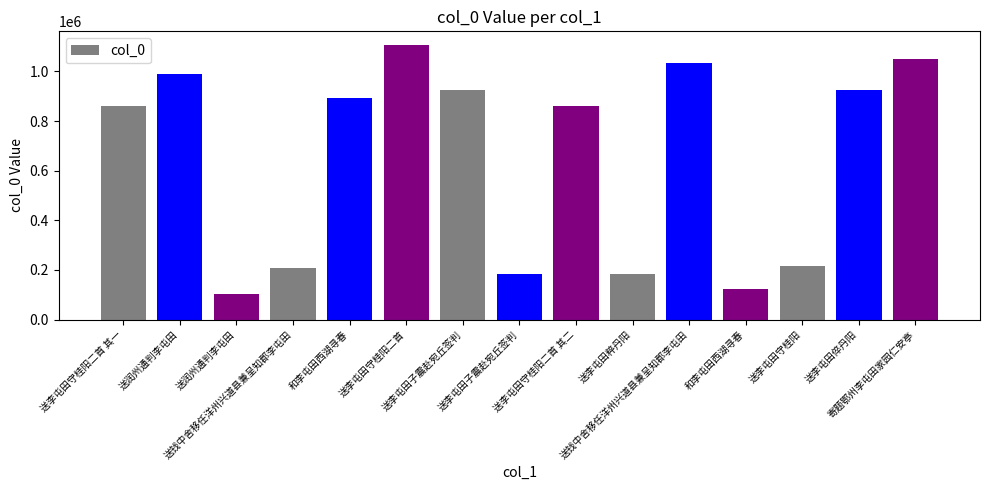

List the labels in order of value, smallest first.

送润州通判李屯田, 和李屯田西湖寻春, 送李屯田粹丹阳, 送李屯田子震赴宛丘签判, 送钱中舍移任洋州兴道县兼呈知郡李屯田, 送李屯田守桂阳, 送李屯田守桂阳二首 其二, 送李屯田守桂阳二首 其一, 和李屯田西湖寻春, 送李屯田子震赴宛丘签判, 送李屯田倅丹阳, 送润州通判李屯田, 送钱中舍移任洋州兴道县兼呈知郡李屯田, 寄题鄂州李屯田家园仁安亭, 送李屯田守桂阳二首